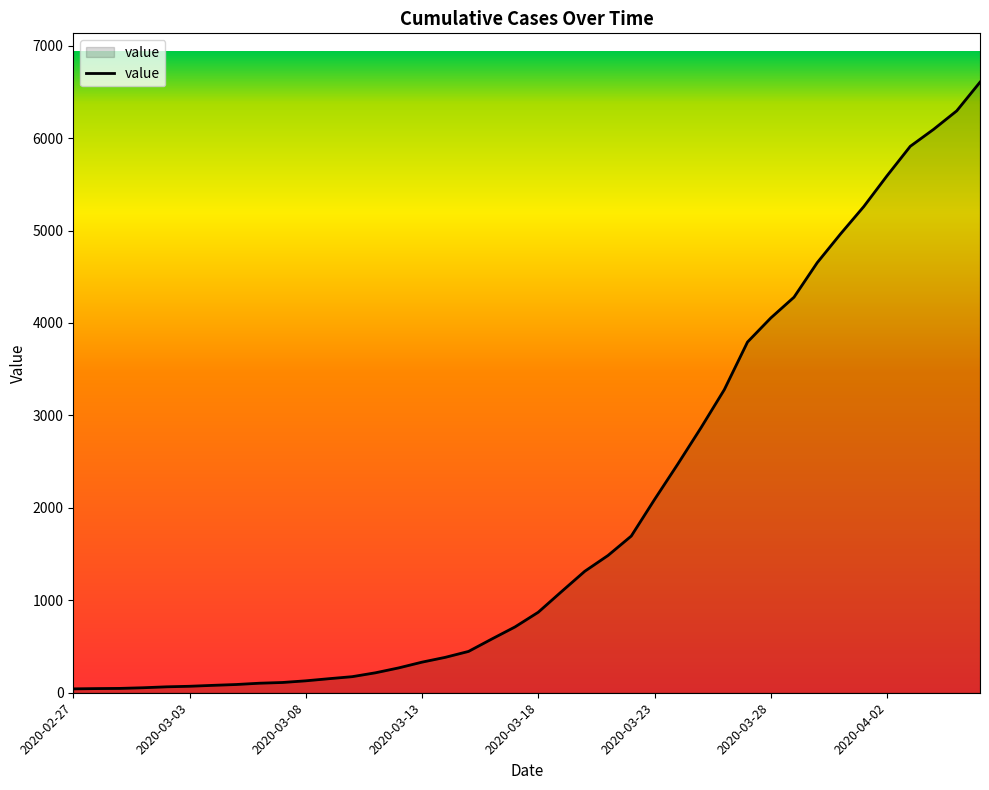

What is the difference between the maximum and minimum values?

6563